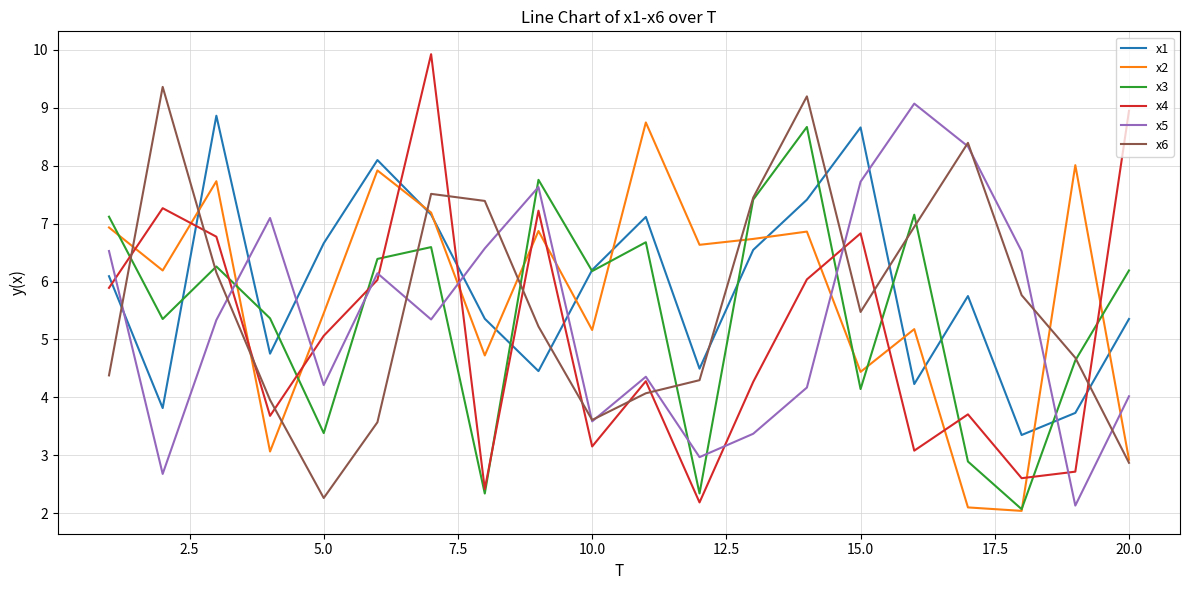

Does the chart have visible grid lines?

Yes